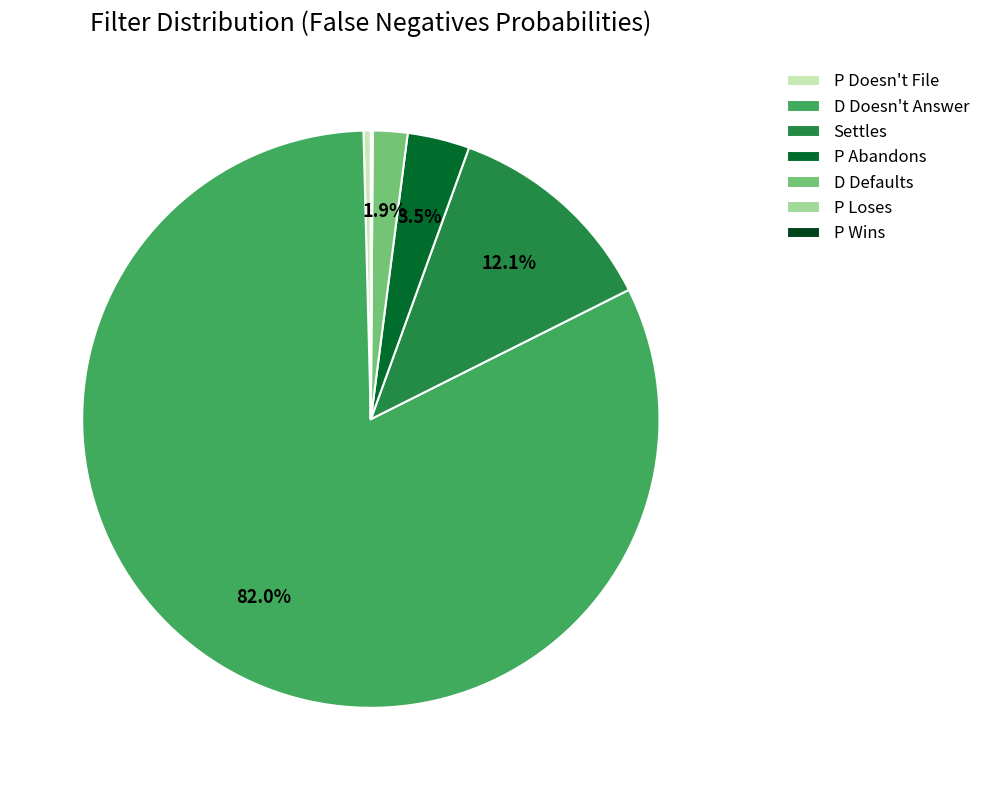

Which category has the biggest portion of the pie?

D Doesn't Answer